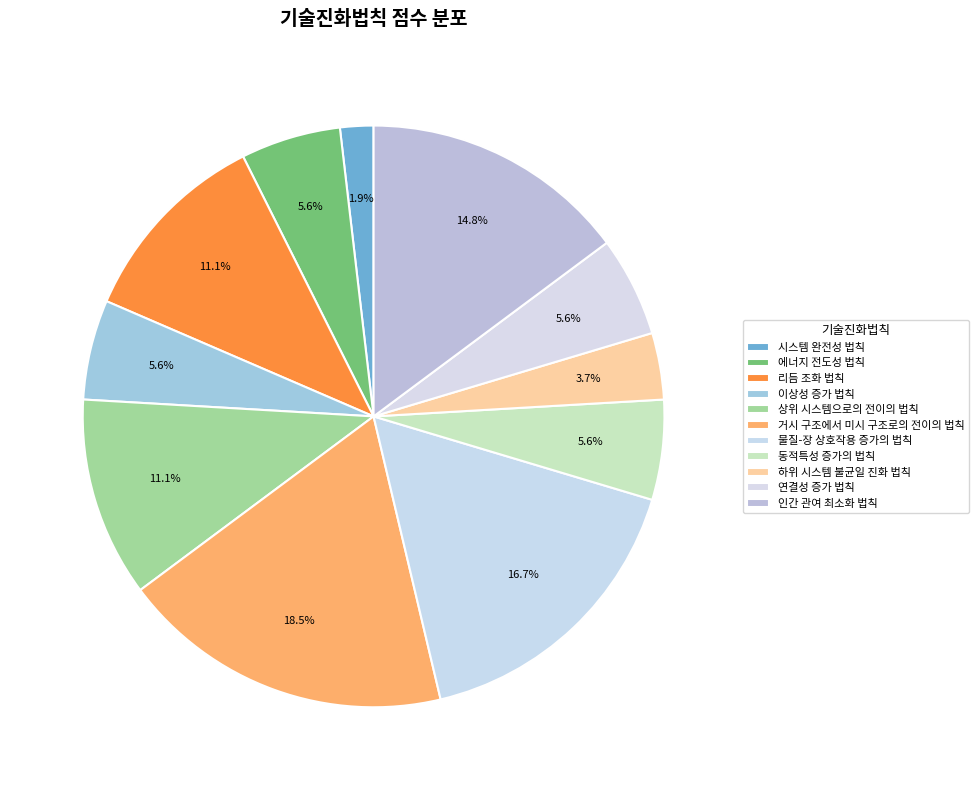

How many slices are in this pie chart?

11